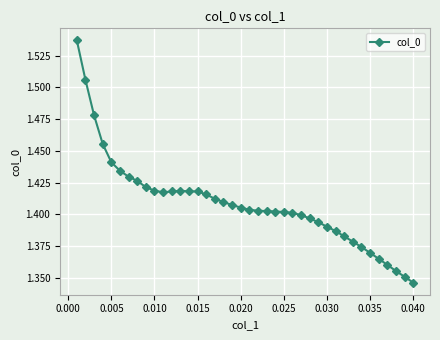

Where is the data nearest to the value 1?

0.040